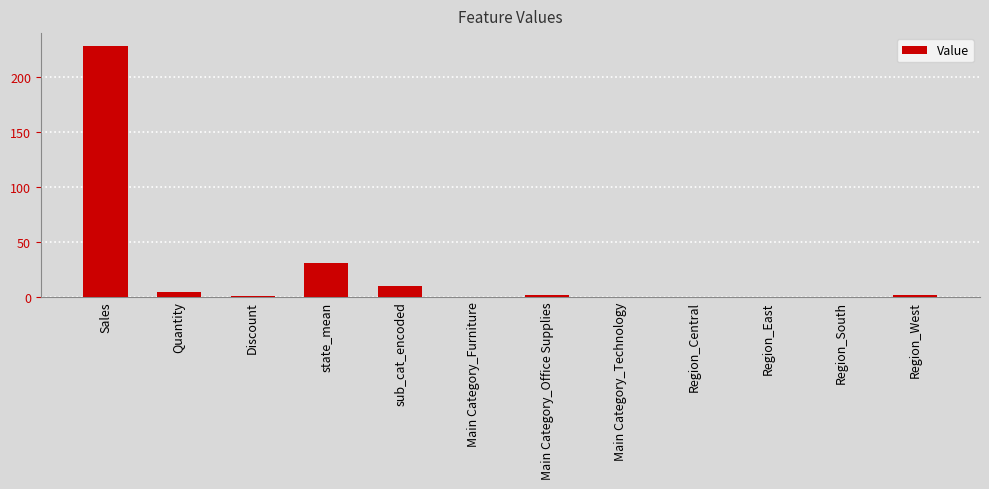

What is the sum of the values at Quantity and Region_East?

3.8